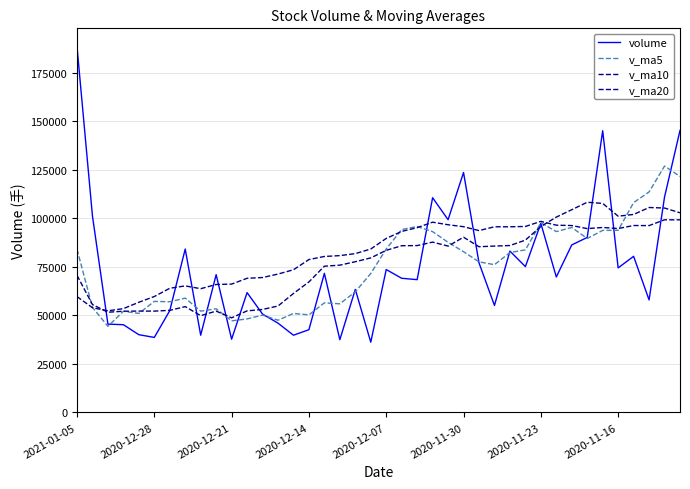

True or false: v_ma20 and v_ma5 cross at least once.

True